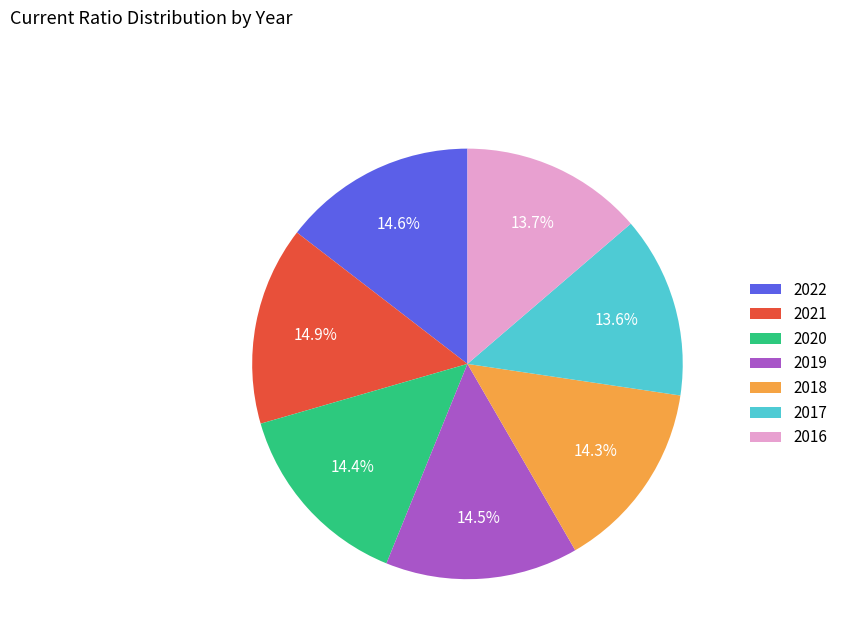

Does 2019 represent more than half of the total?

No